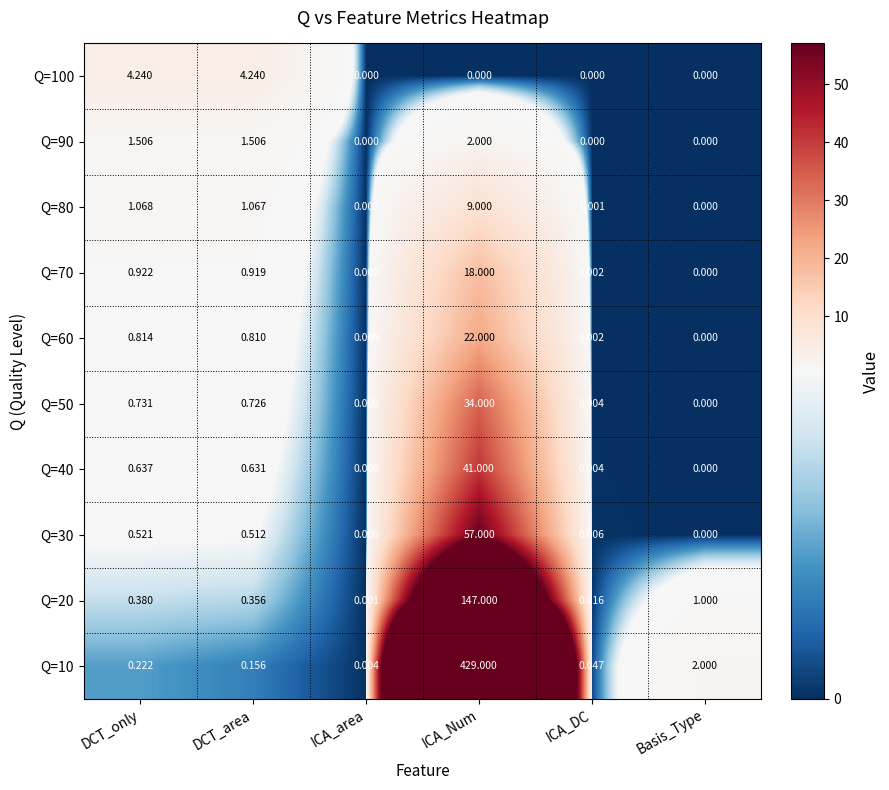

At which label is Q=10 closest to 214?

Basis_Type